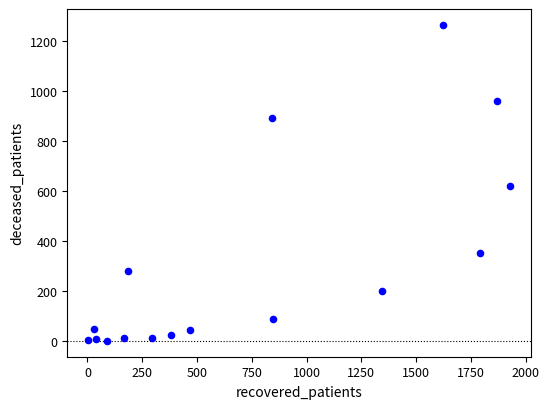

What Y value in the scatter plot is closest to 632?

618